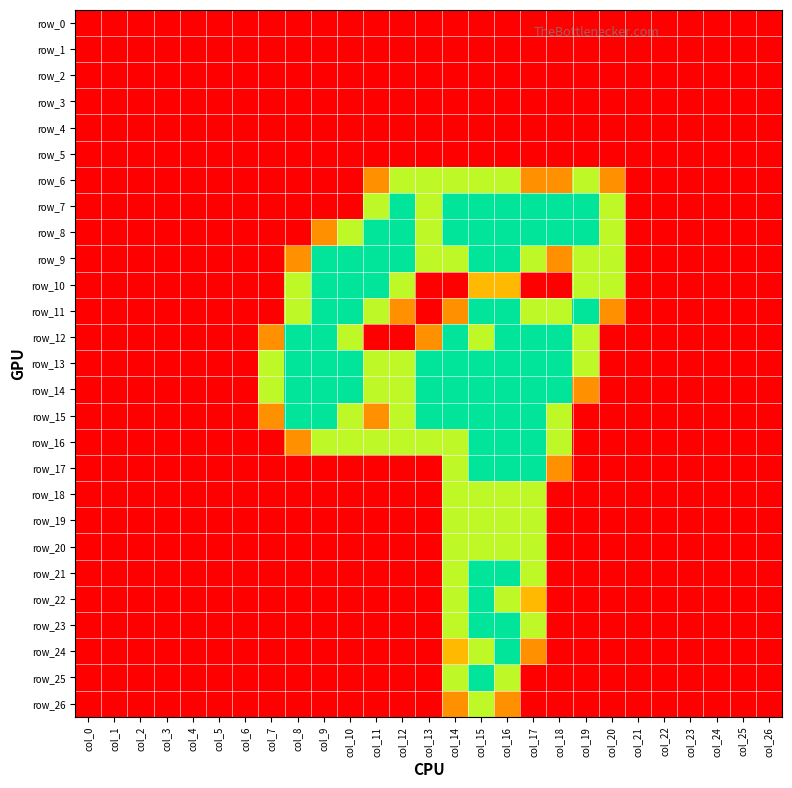

Which has a higher value, col_9 or col_0?

col_9